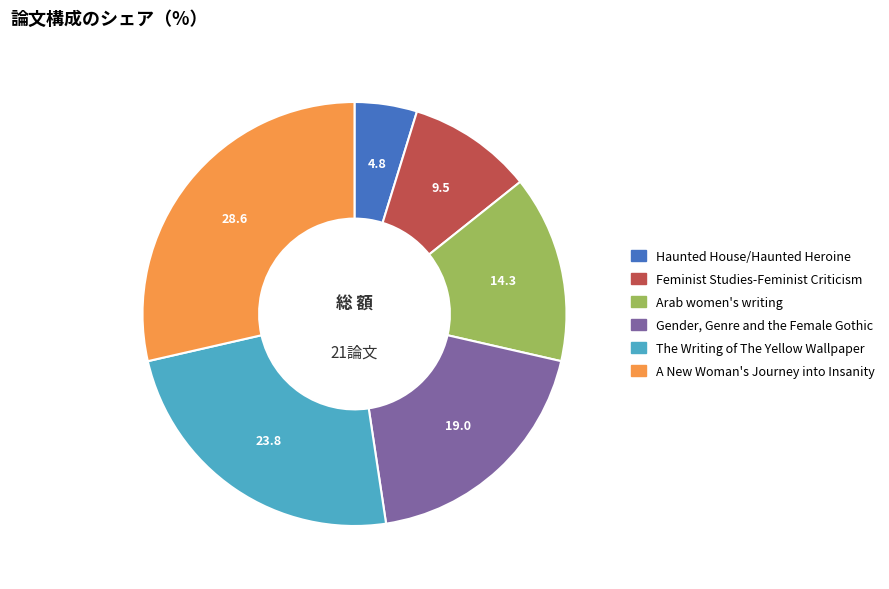

Does any single category account for the majority?

No